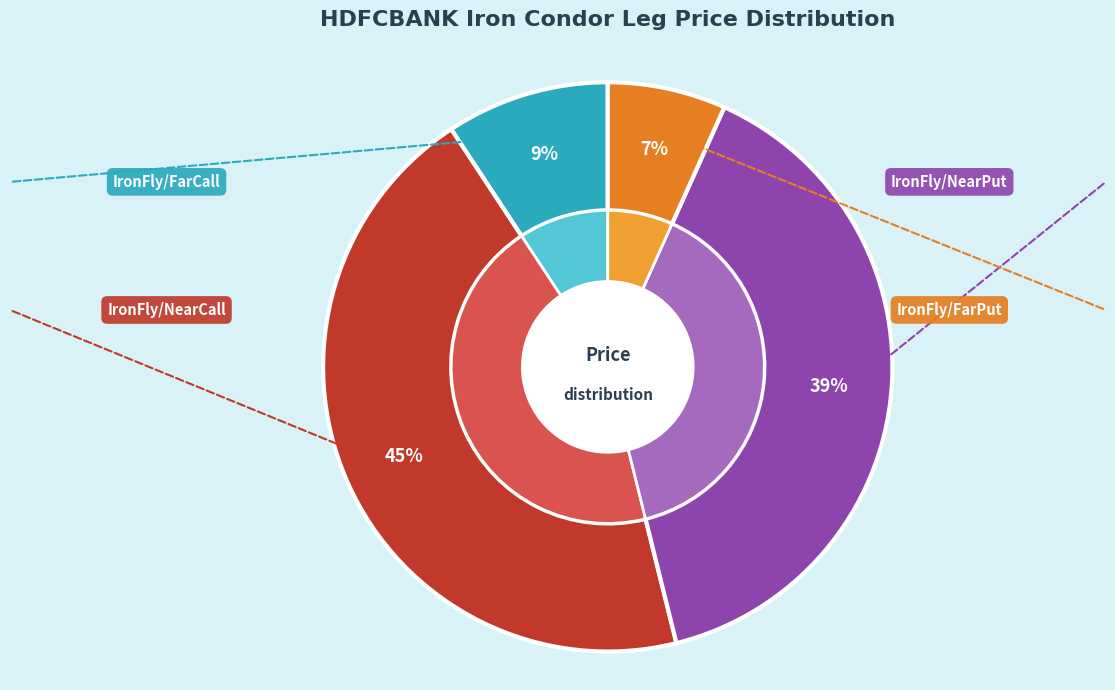

Which series has the largest range (max minus min)?

IronFly/NearPut